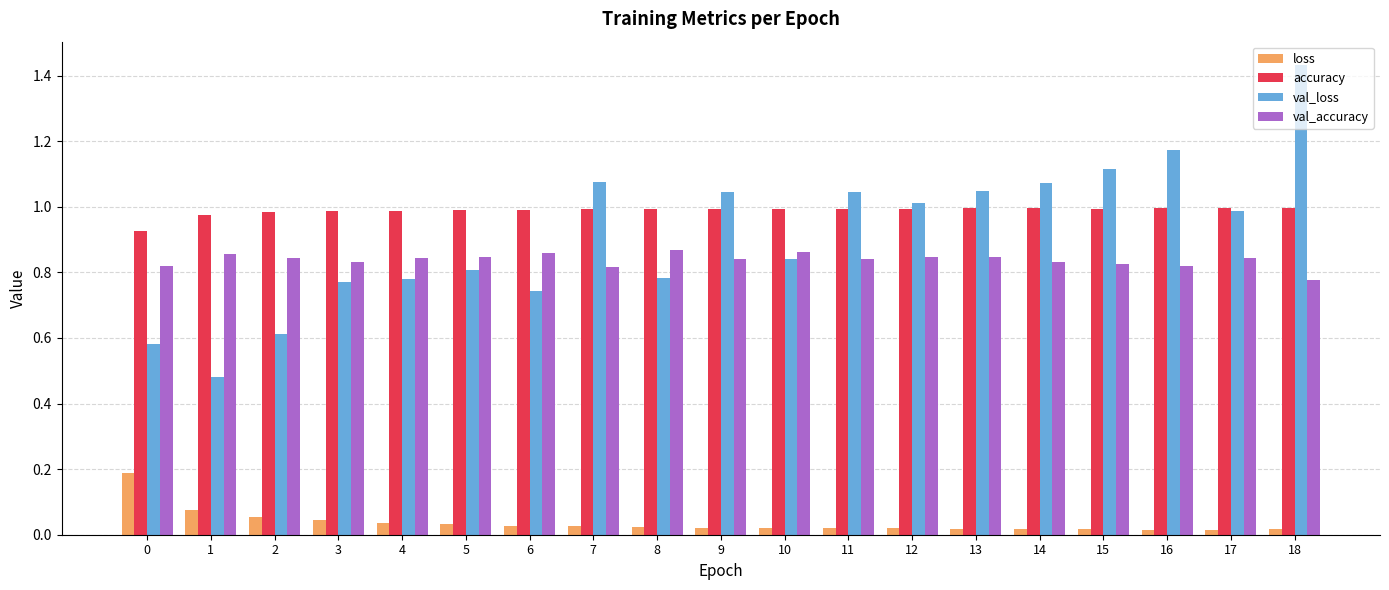

List the series in order of their peak value, highest first.

val_loss, accuracy, val_accuracy, loss